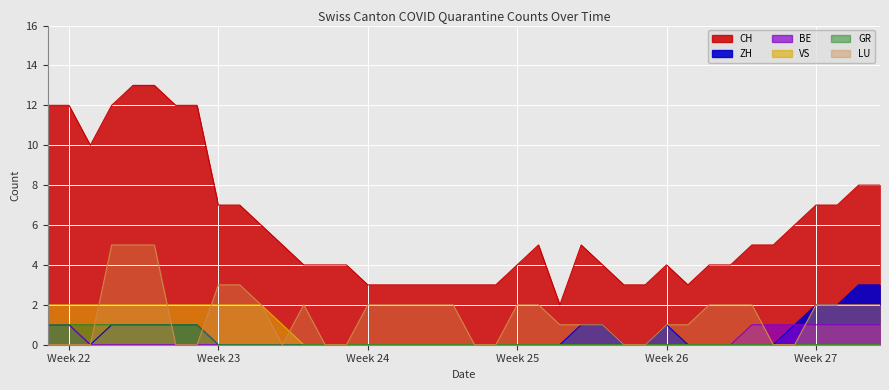

What is the difference between the CH values at 2020-07-03 and 2020-06-17?

2